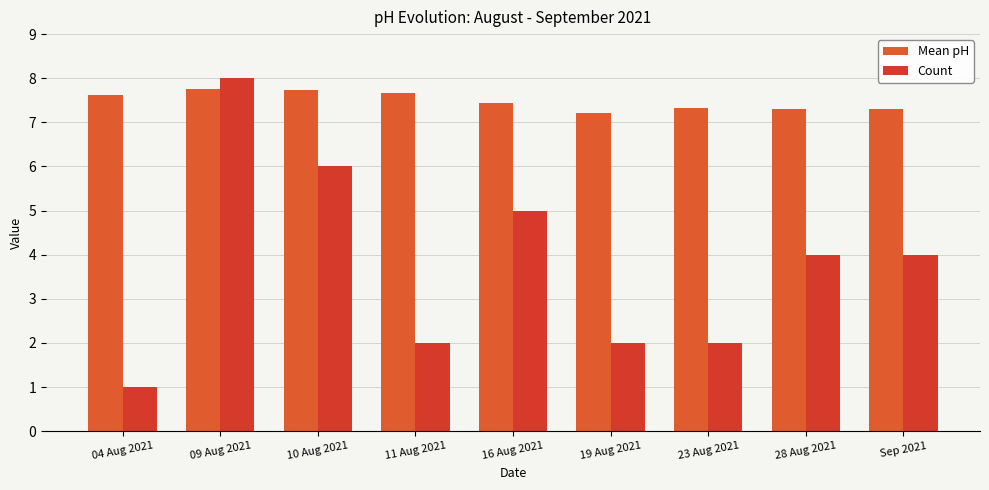

Is the value of Mean pH at 16 Aug 2021 greater than the value of Count at 28 Aug 2021?

Yes